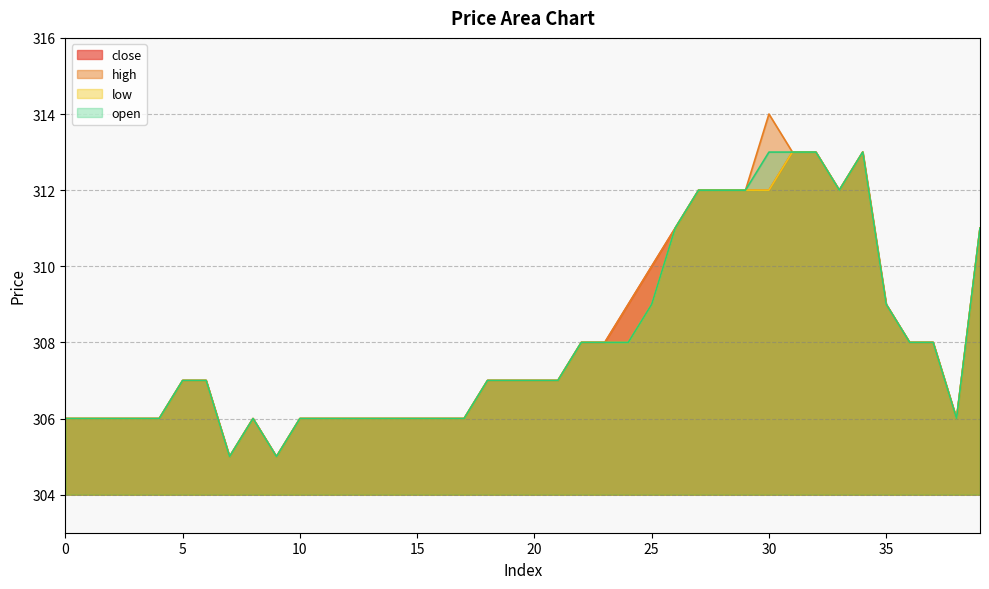

Which category has the highest value across all series?

30